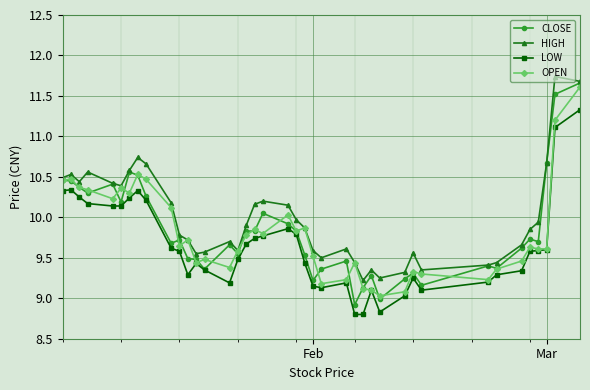

True or false: LOW and HIGH cross at least once.

False